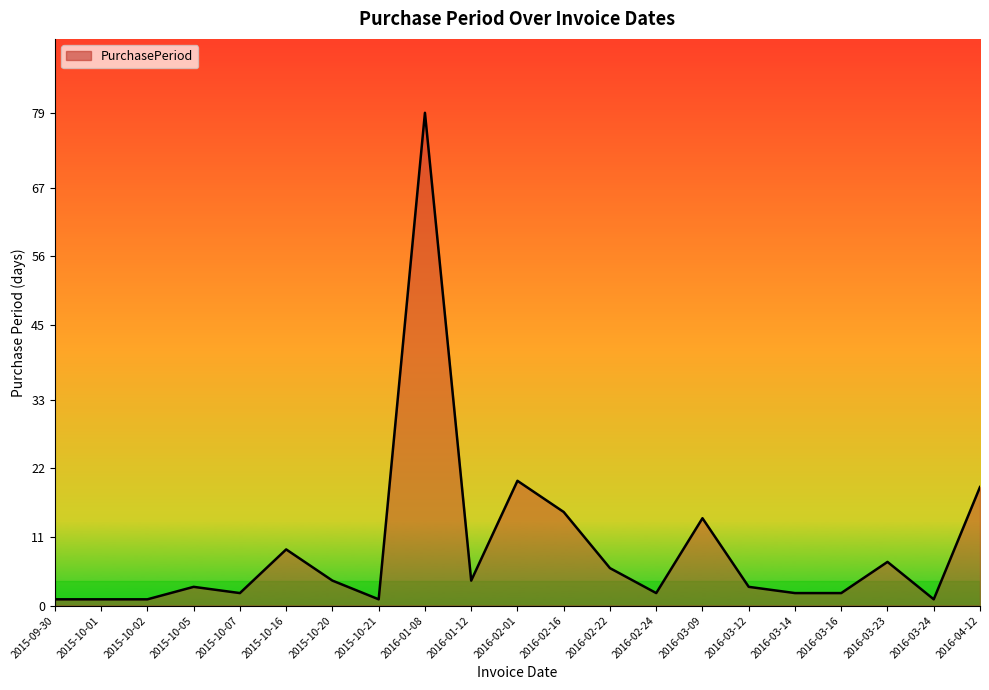

At which label is the value closest to 40?

2016-02-01